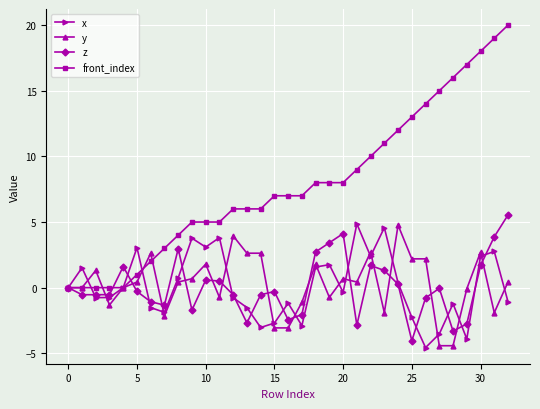

Which series has the widest spread of values?

front_index